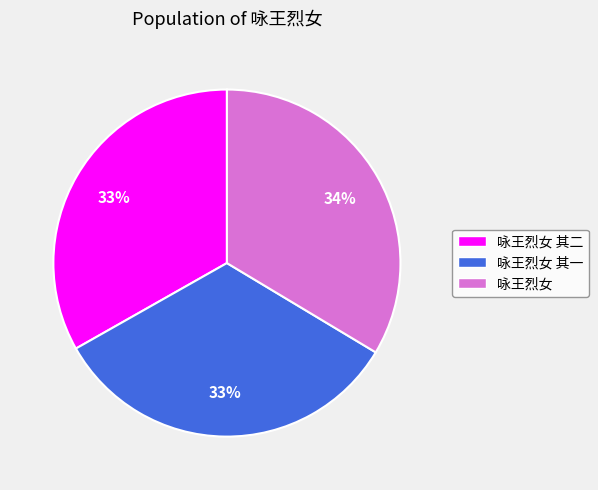

To the nearest percent, what is the average slice percentage?

33%